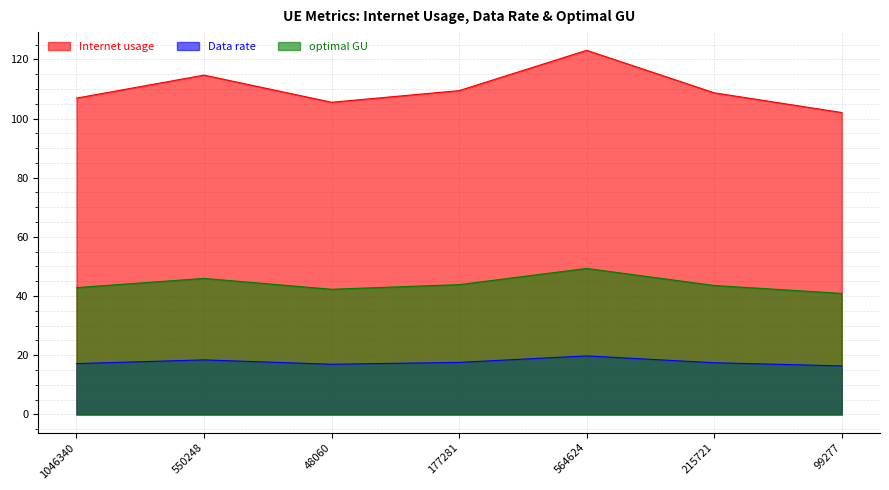

How many lines are shown in the chart?

3